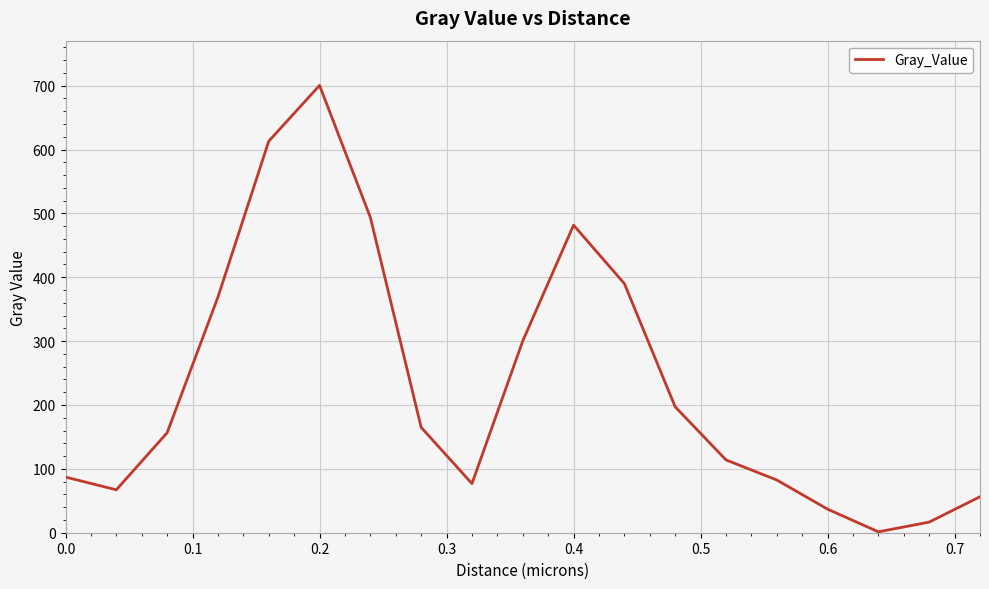

What is the greatest value displayed?

700.4